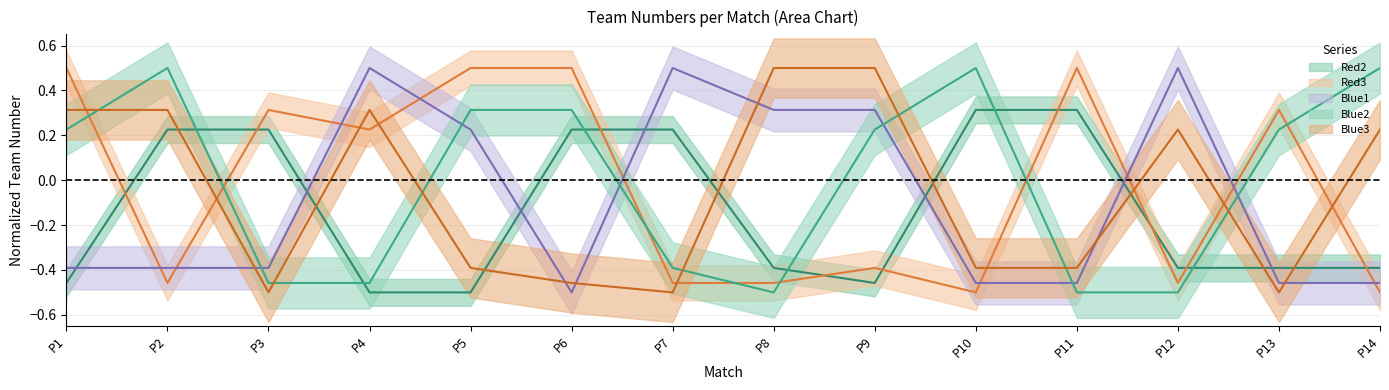

Where is Red3 nearest to the value 0?

P4